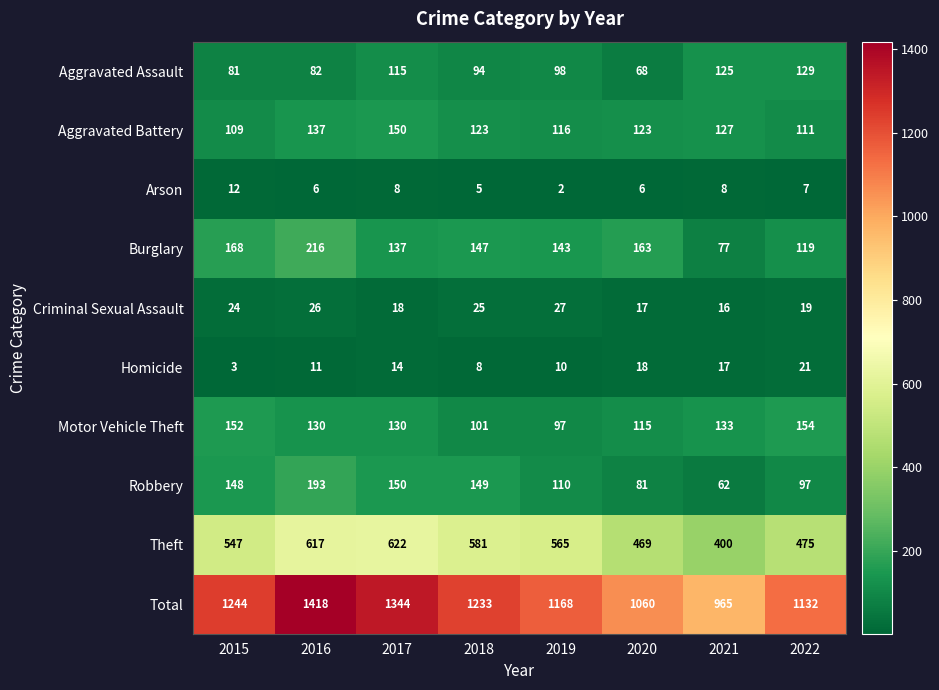

At which category is the sum across all series the highest?

2016